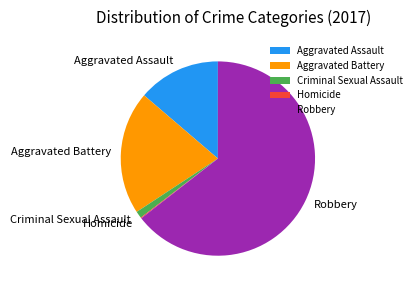

Which category has the biggest portion of the pie?

Robbery